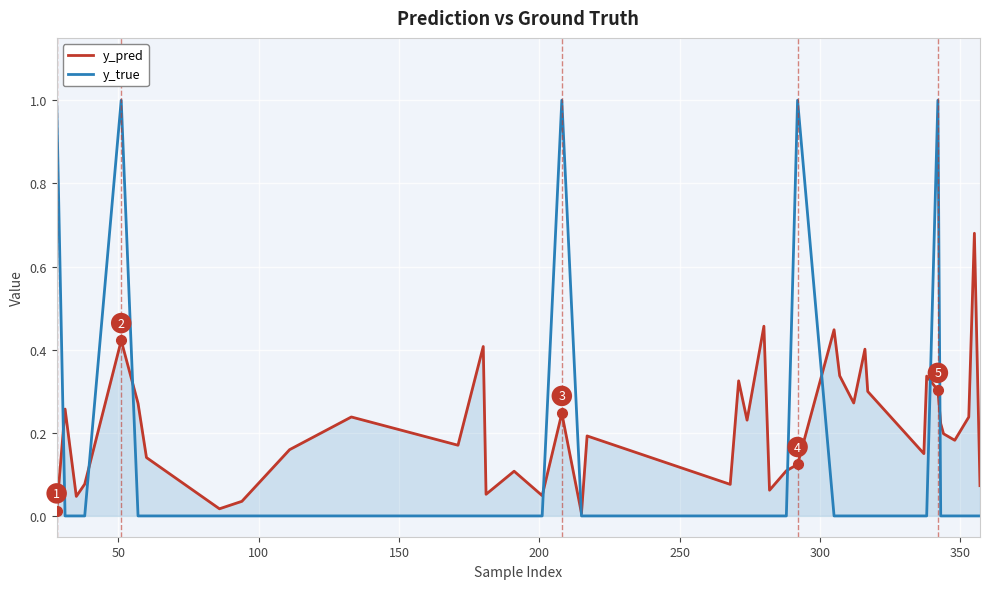

Does the chart display data point markers on the line(s)?

No